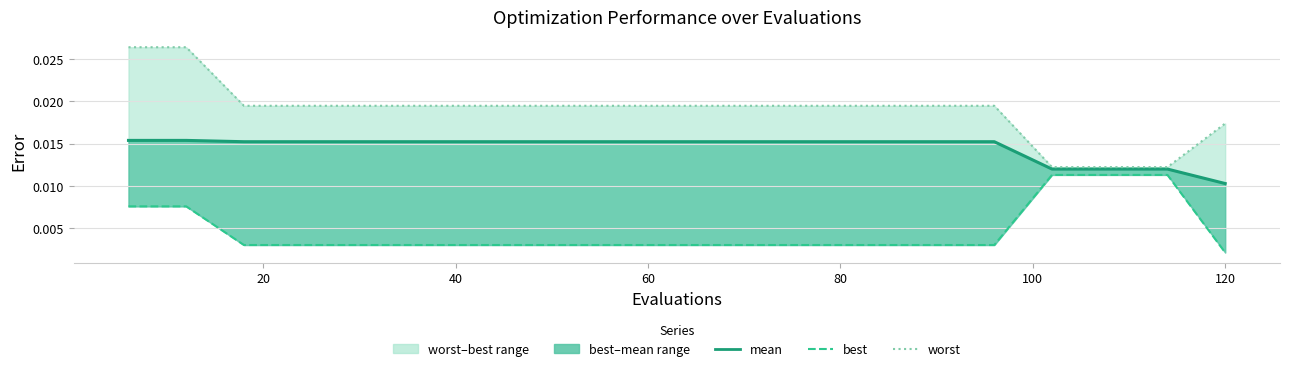

Is it true that worst equals 0.0 at 0?

False